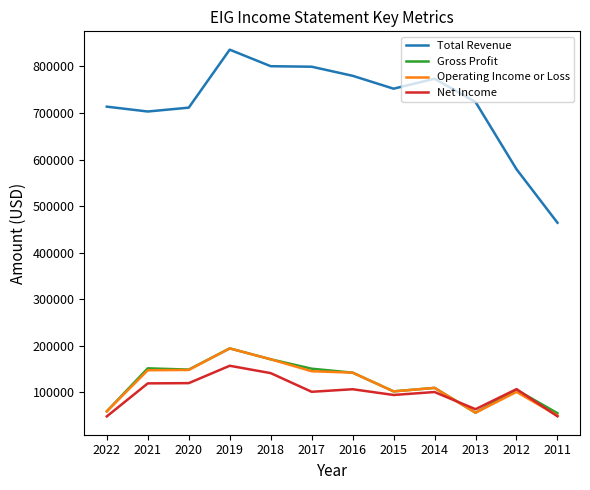

What is the total value across all series at 2011?

618200